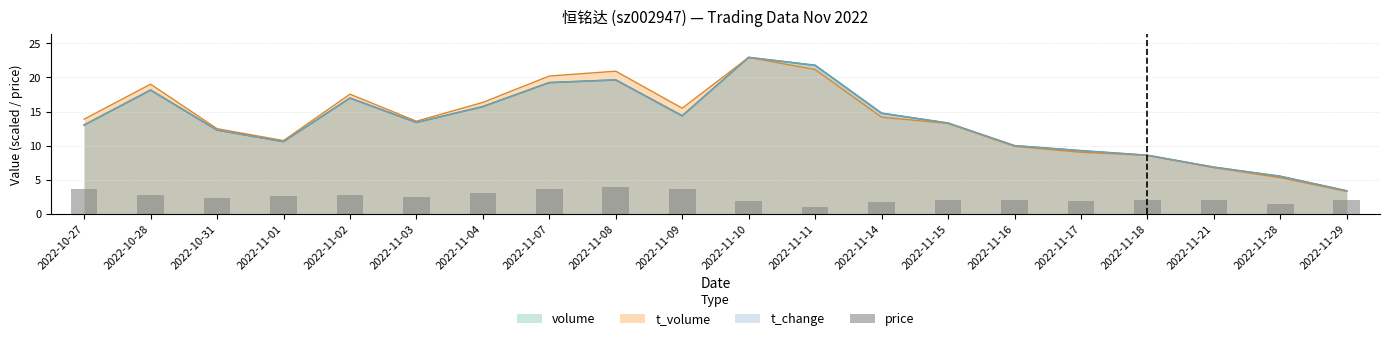

Are the bars horizontal?

No